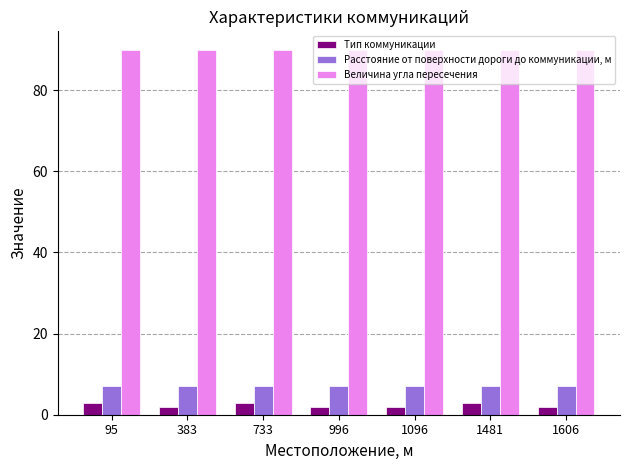

Does the chart contain stacked bars?

No